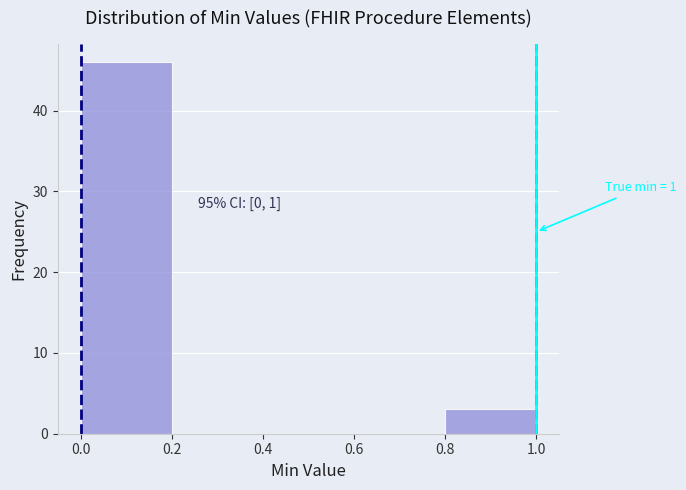

Which range on the x-axis has the tallest bar?

0.0 to 0.2